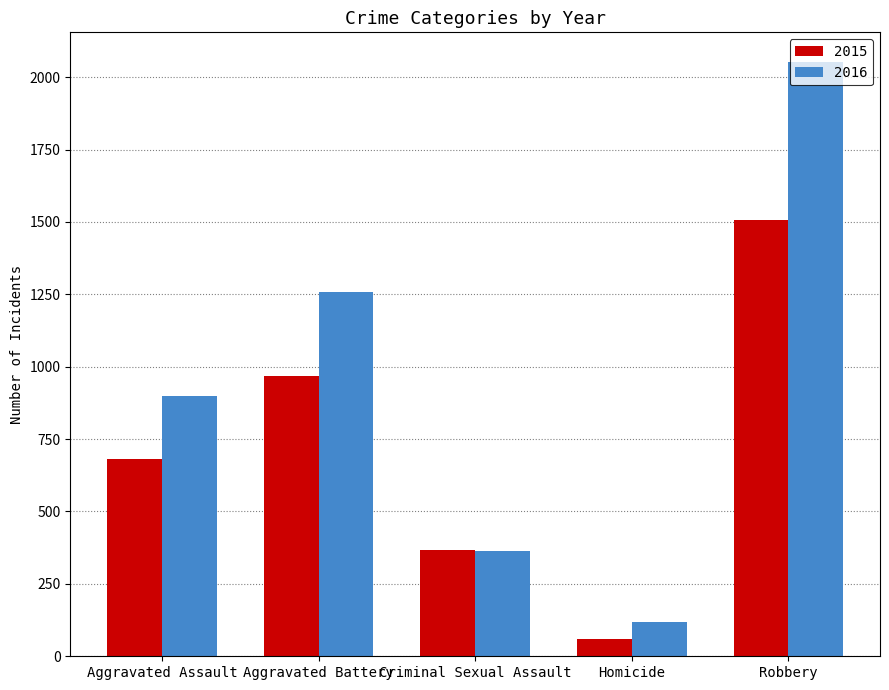

Which label corresponds to the smallest value in the chart?

Homicide